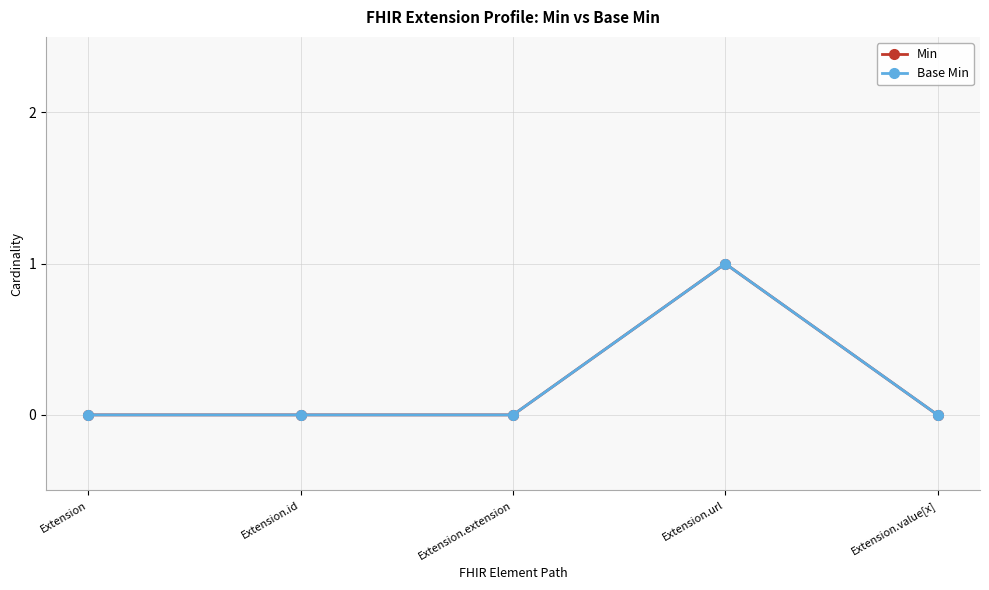

What is the label of the 2nd point from the right?

Extension.url